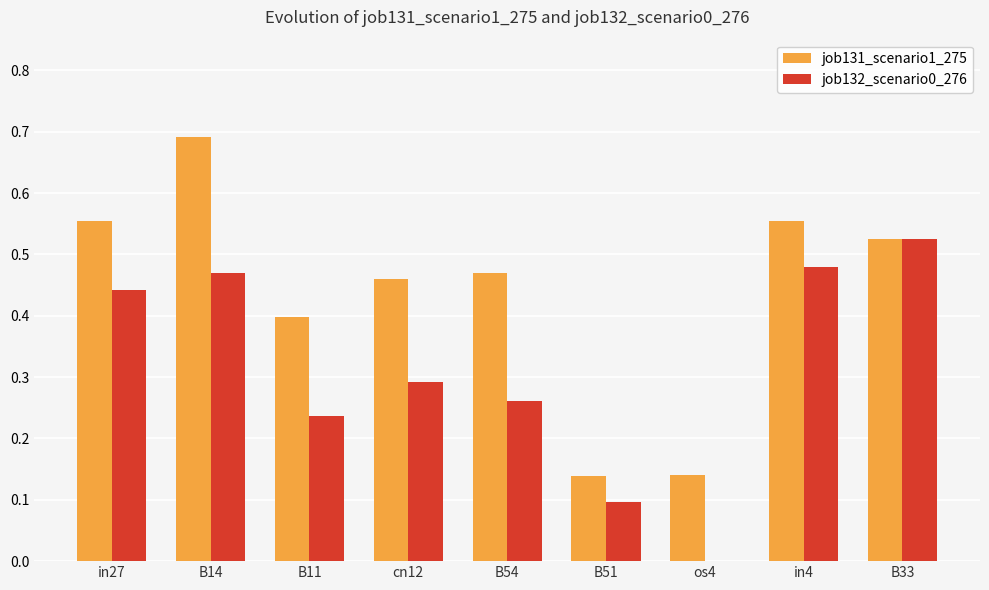

What is the sum of all job131_scenario1_275 values?

3.9